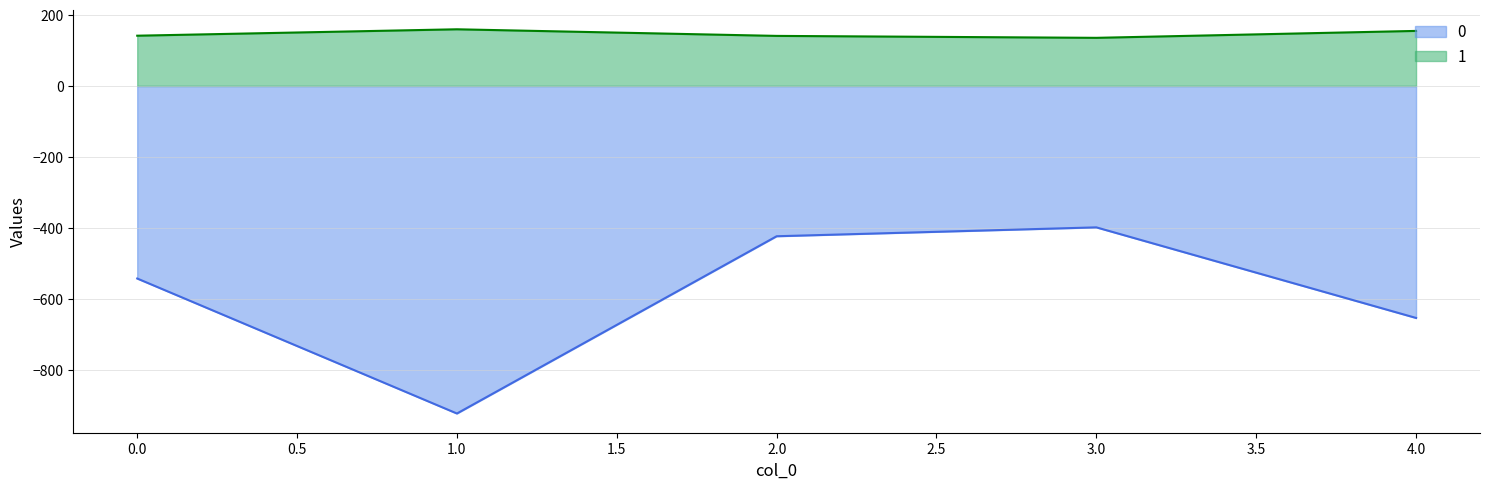

True or false: 1 and 0 intersect in this chart.

False